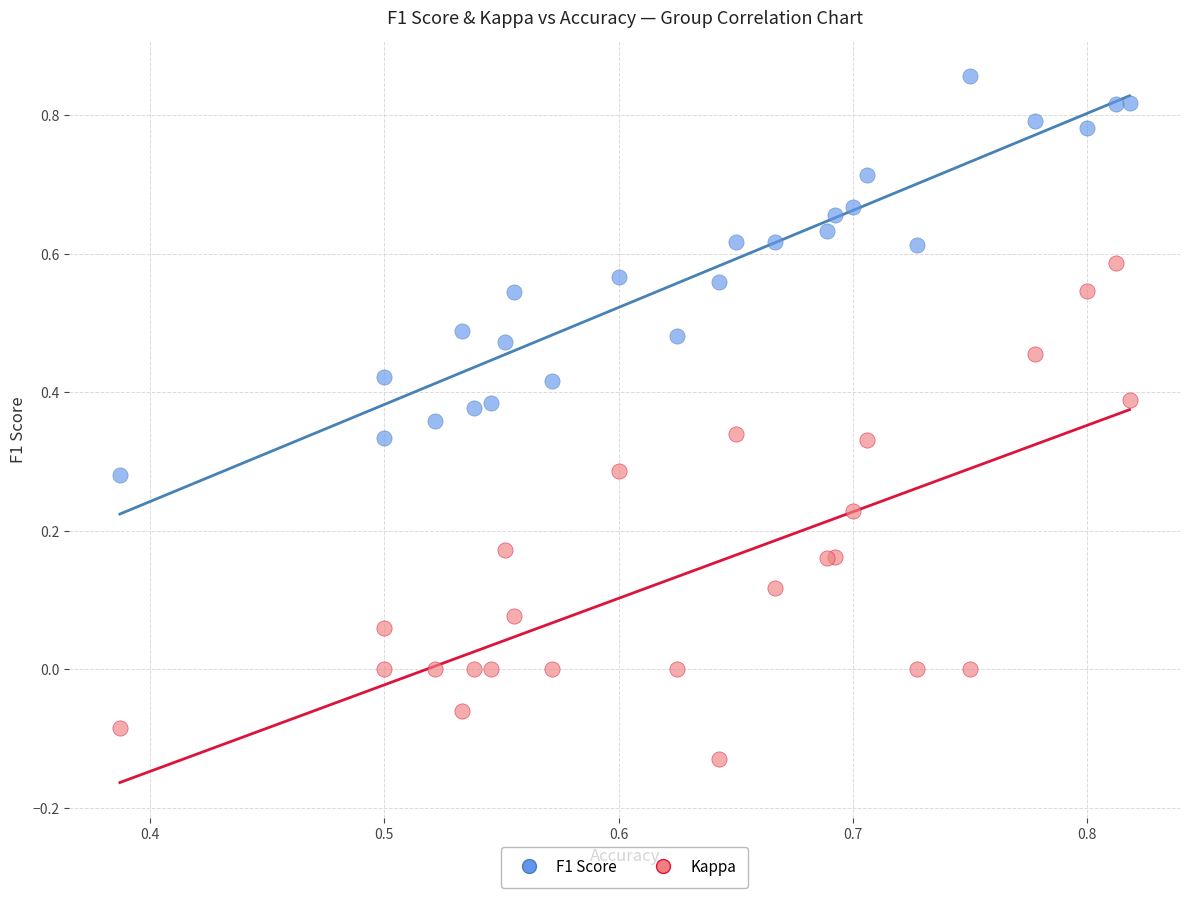

Which series contains the lowest Y value?

Kappa